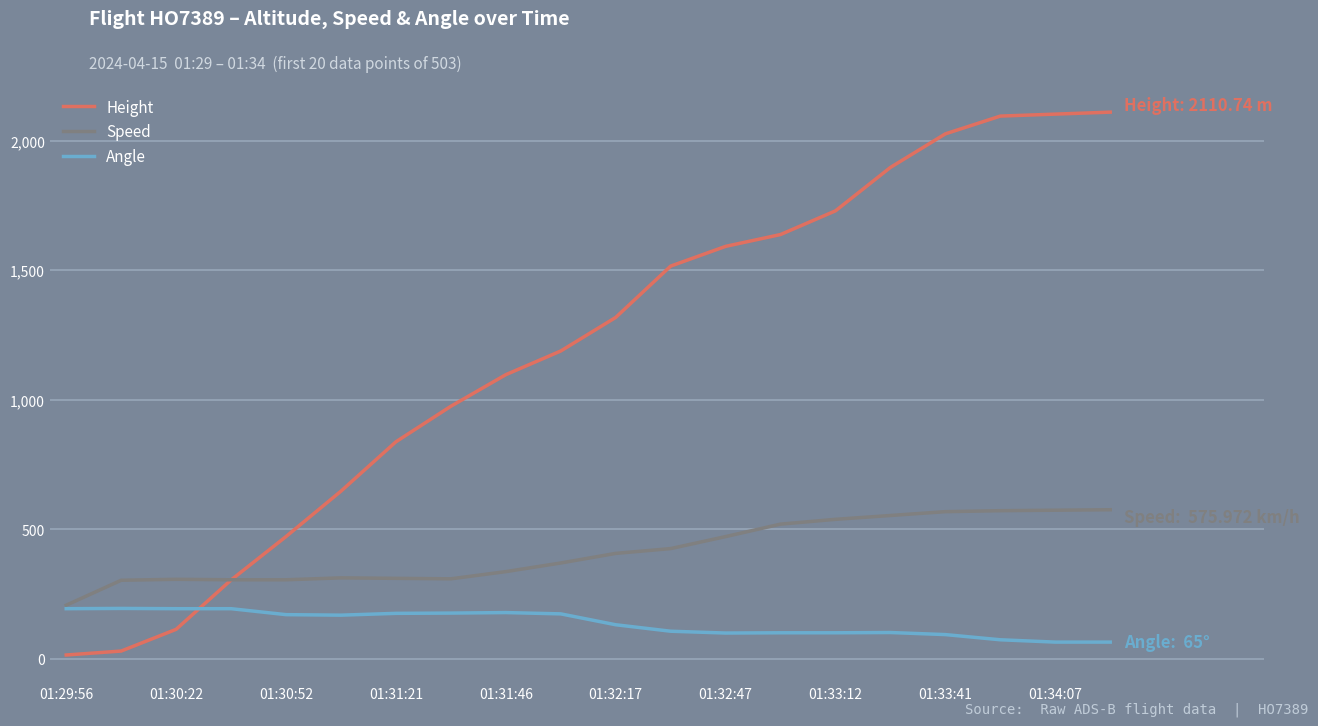

What is the minimum value for Angle?

65.0